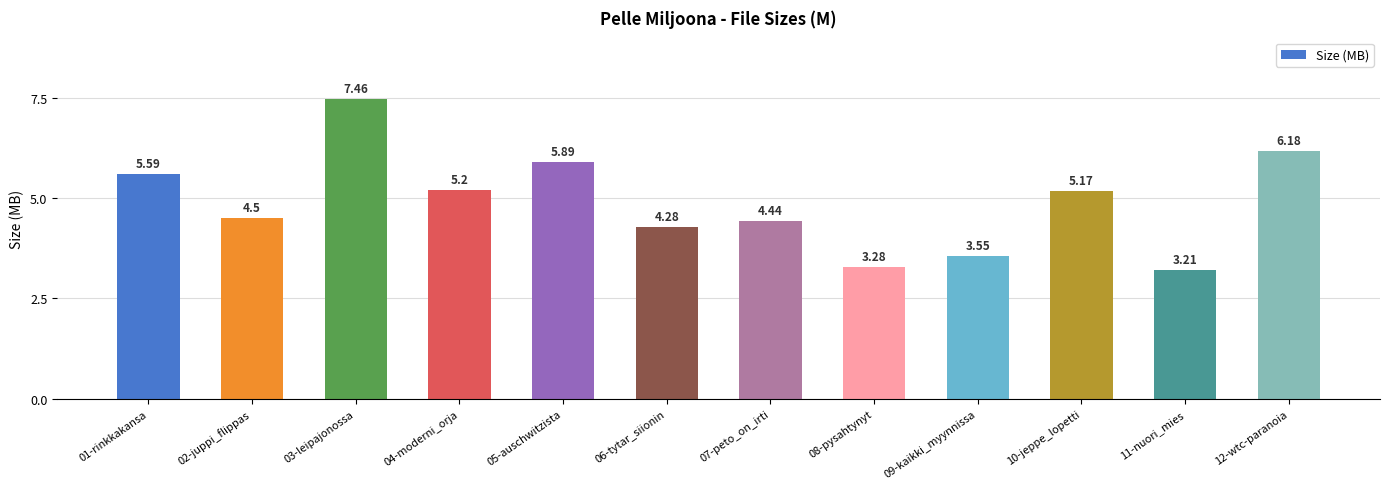

Rank the categories by value from lowest to highest.

11-nuori_mies, 08-pysahtynyt, 09-kaikki_myynnissa, 06-tytar_siionin, 07-peto_on_irti, 02-juppi_flippas, 10-jeppe_lopetti, 04-moderni_orja, 01-rinkkakansa, 05-auschwitzista, 12-wtc-paranoia, 03-leipajonossa